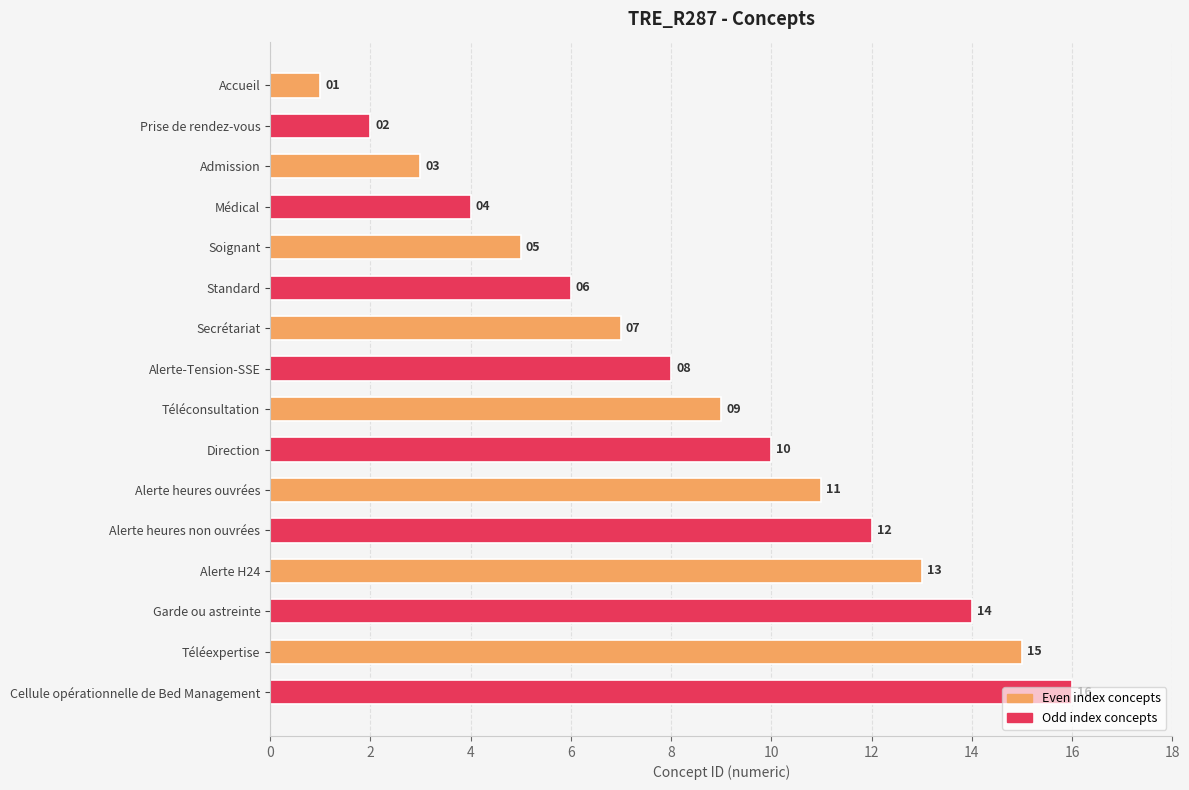

What is the difference between the maximum and minimum values?

15